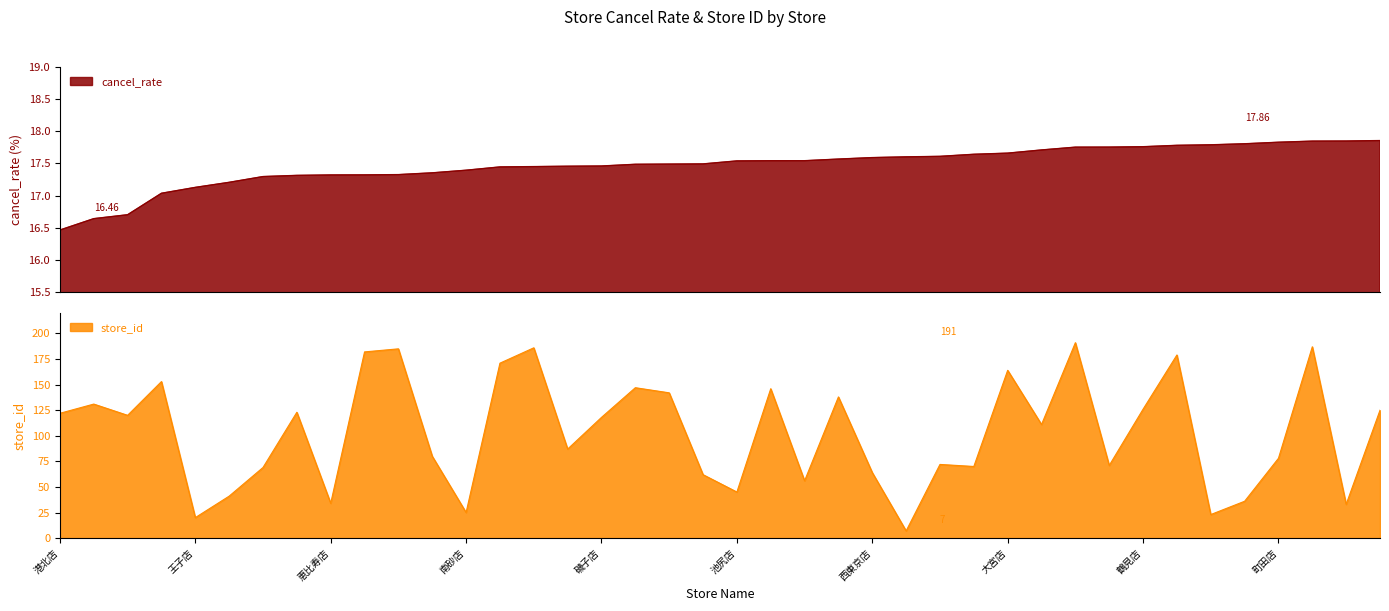

At which category is the sum across all series the highest?

伊勢崎店